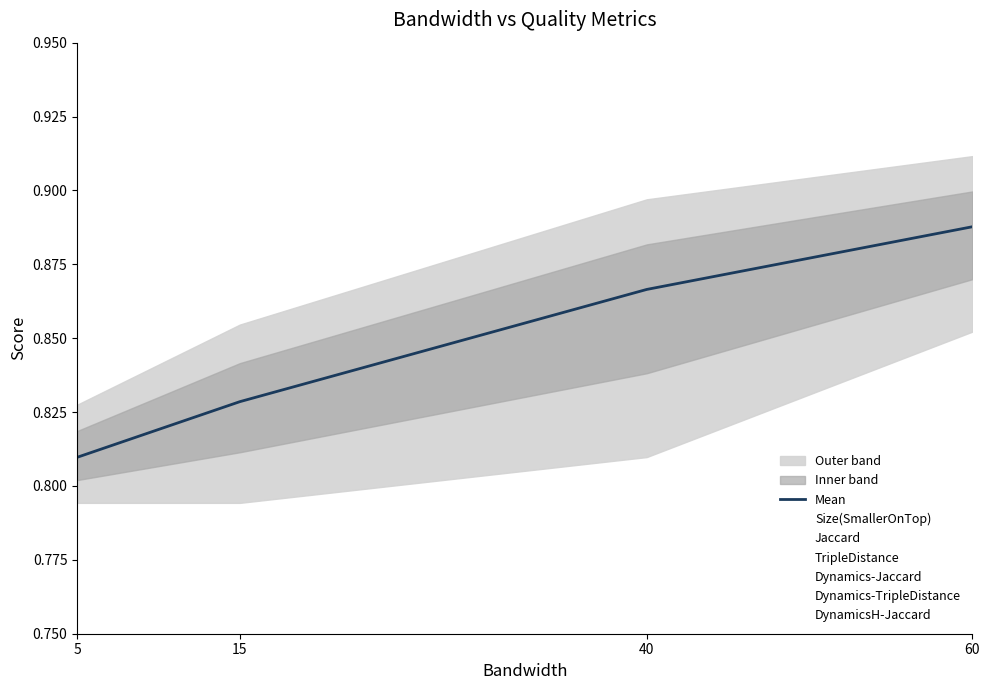

What is the sum of all values?

3.4